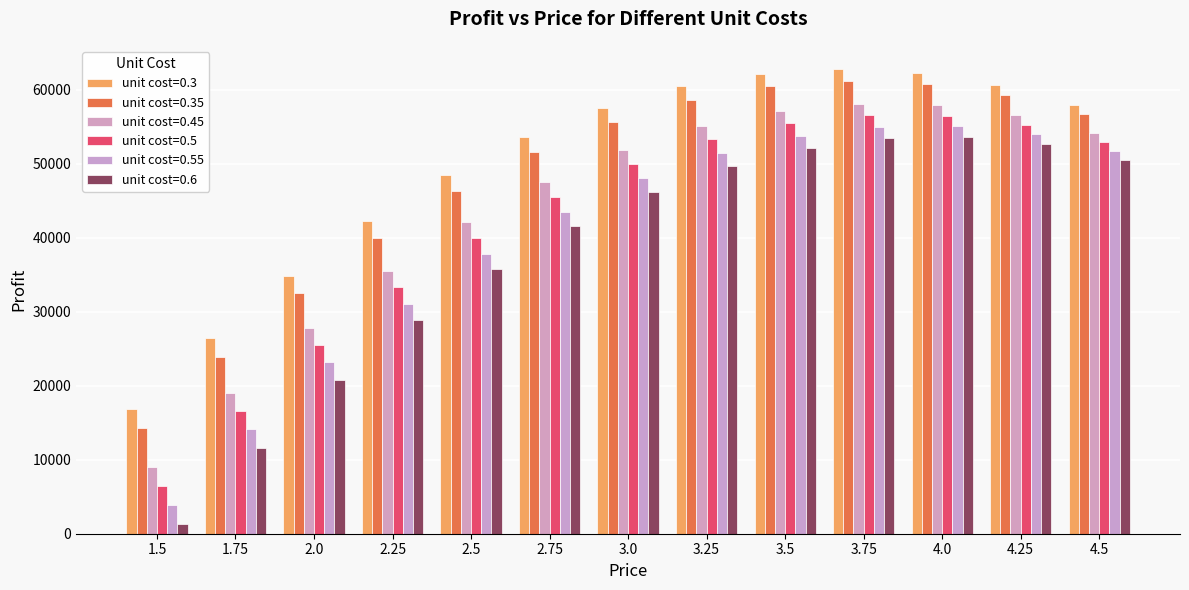

What is the difference between the highest and lowest values at 3.75?

9375.0